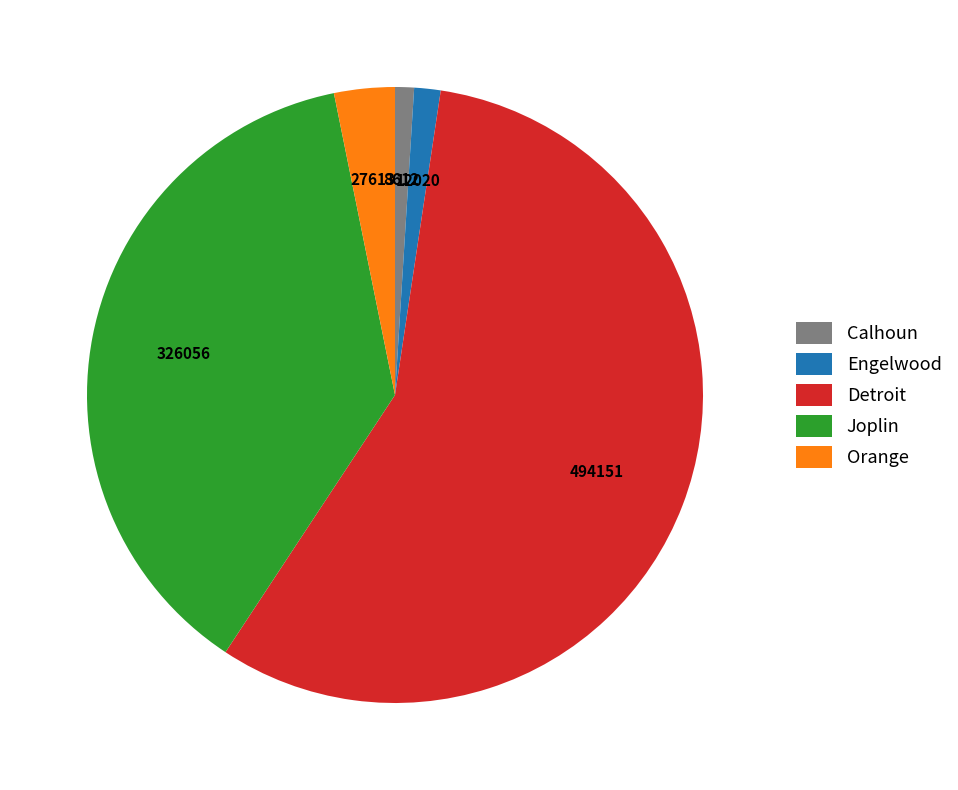

Count the number of slices in the pie.

5